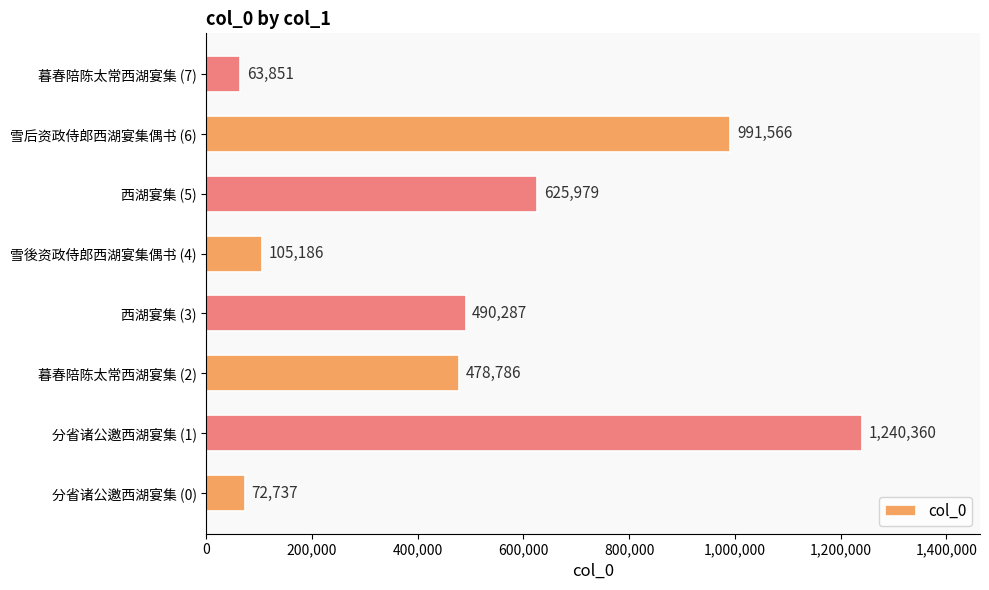

What is the change in value from 西湖宴集 (3) to 西湖宴集 (5)?

+135692